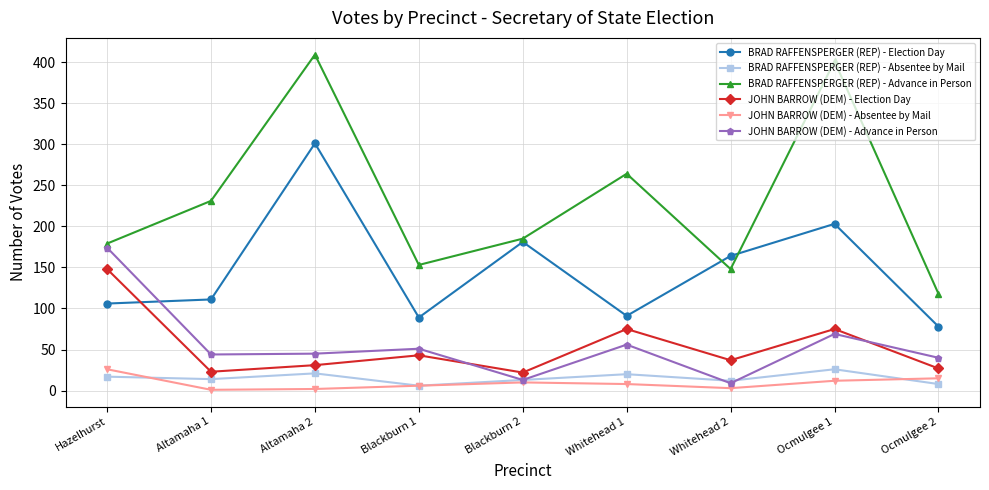

At which category does BRAD RAFFENSPERGER (REP) - Election Day reach its first local peak?

Altamaha 2